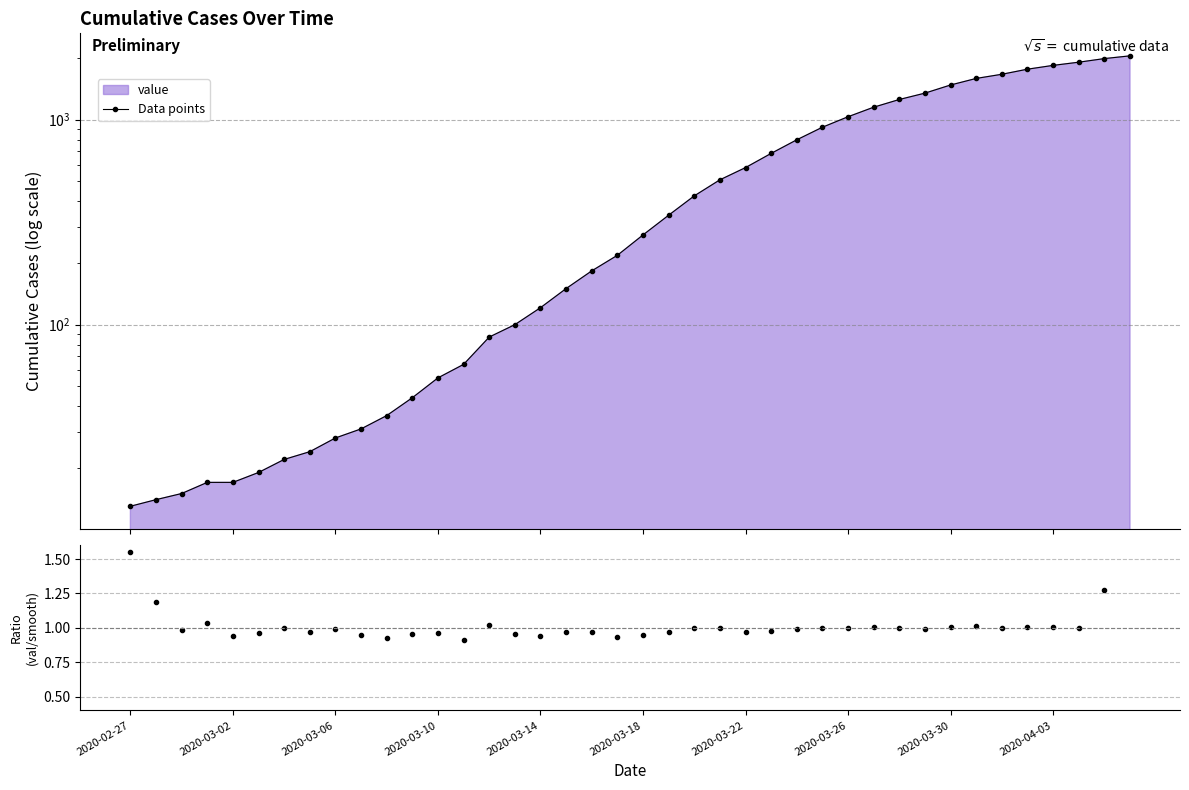

What is the average value of the Data points series?

621.6